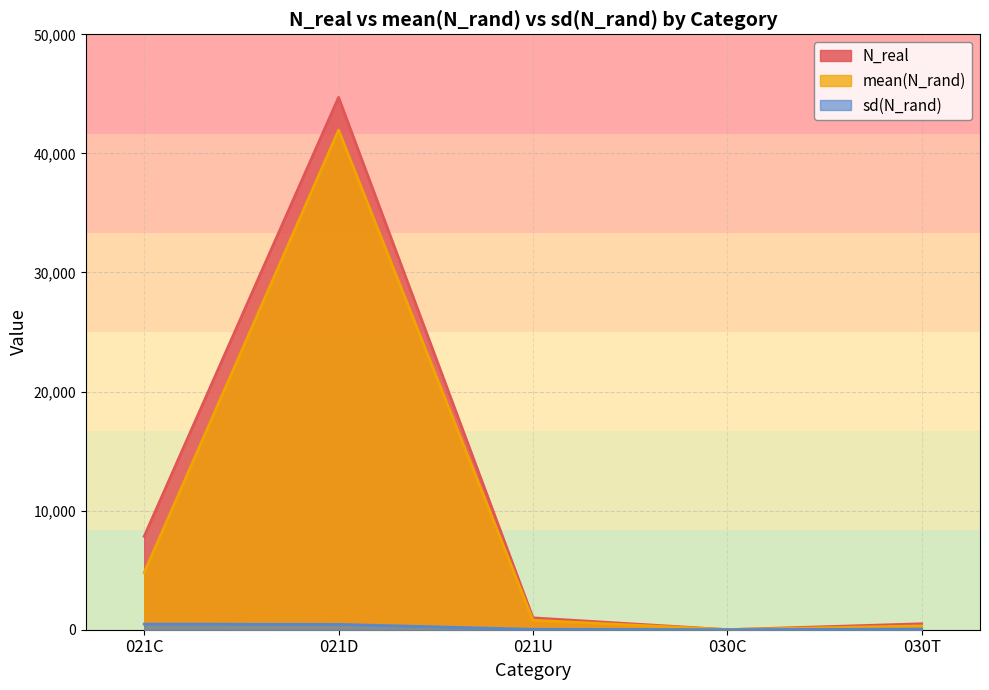

What is the difference between the mean(N_rand) values at 030C and 021U?

781.3